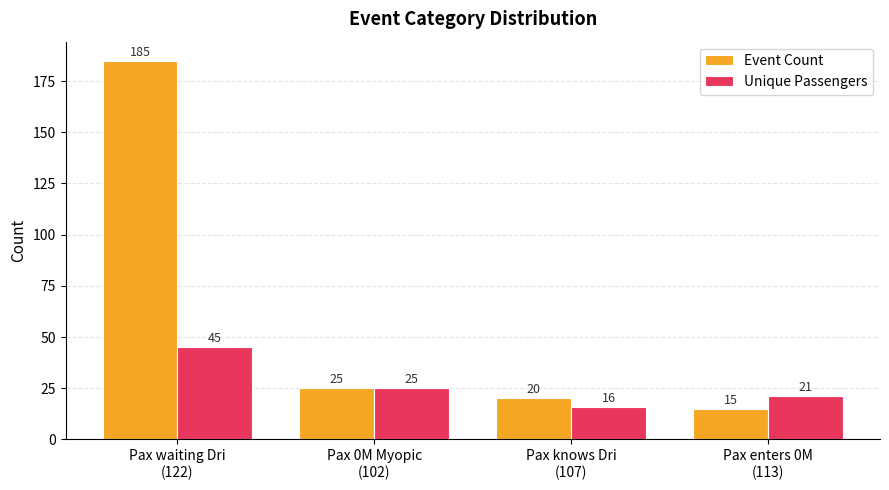

What is the difference between the maximum and minimum values in the Unique Passengers series?

29